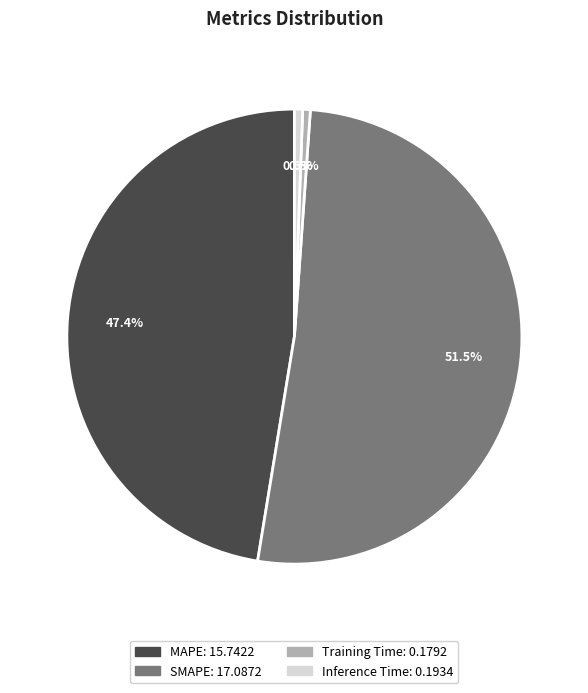

Count the number of slices in the pie.

4